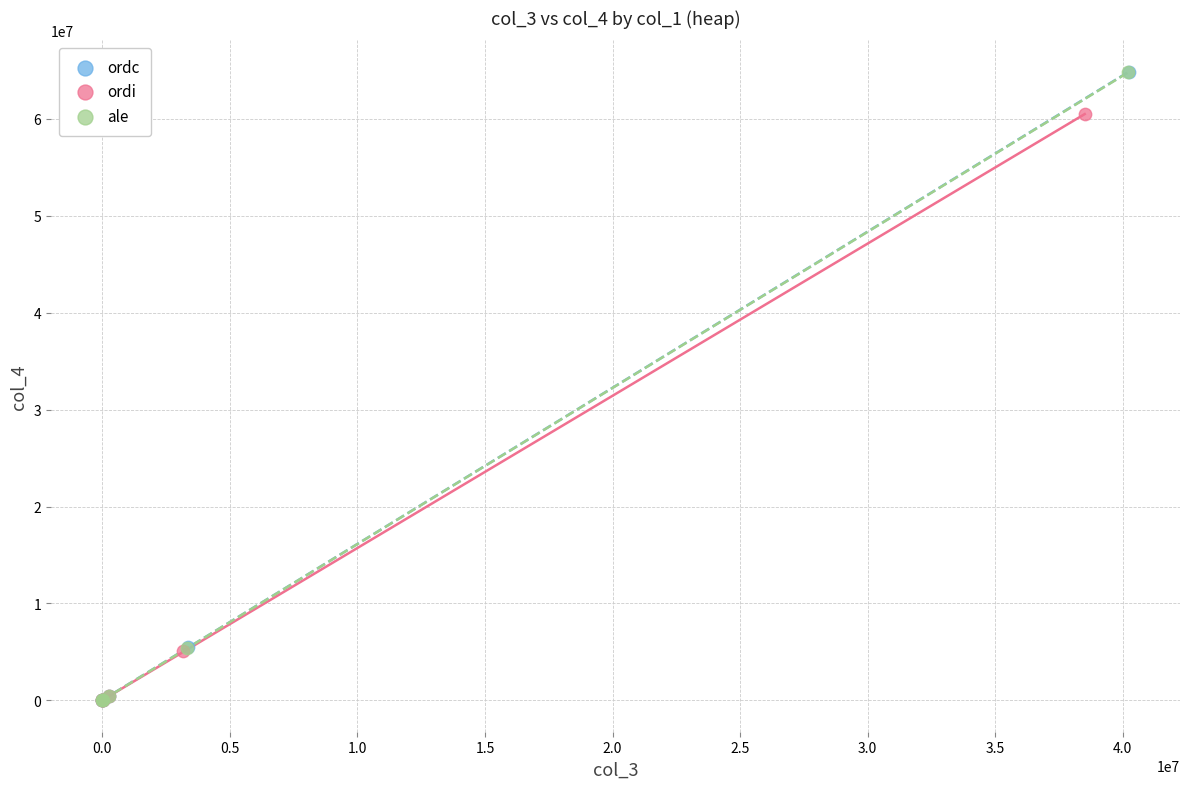

Which series has the largest Y range (max minus min)?

ordc